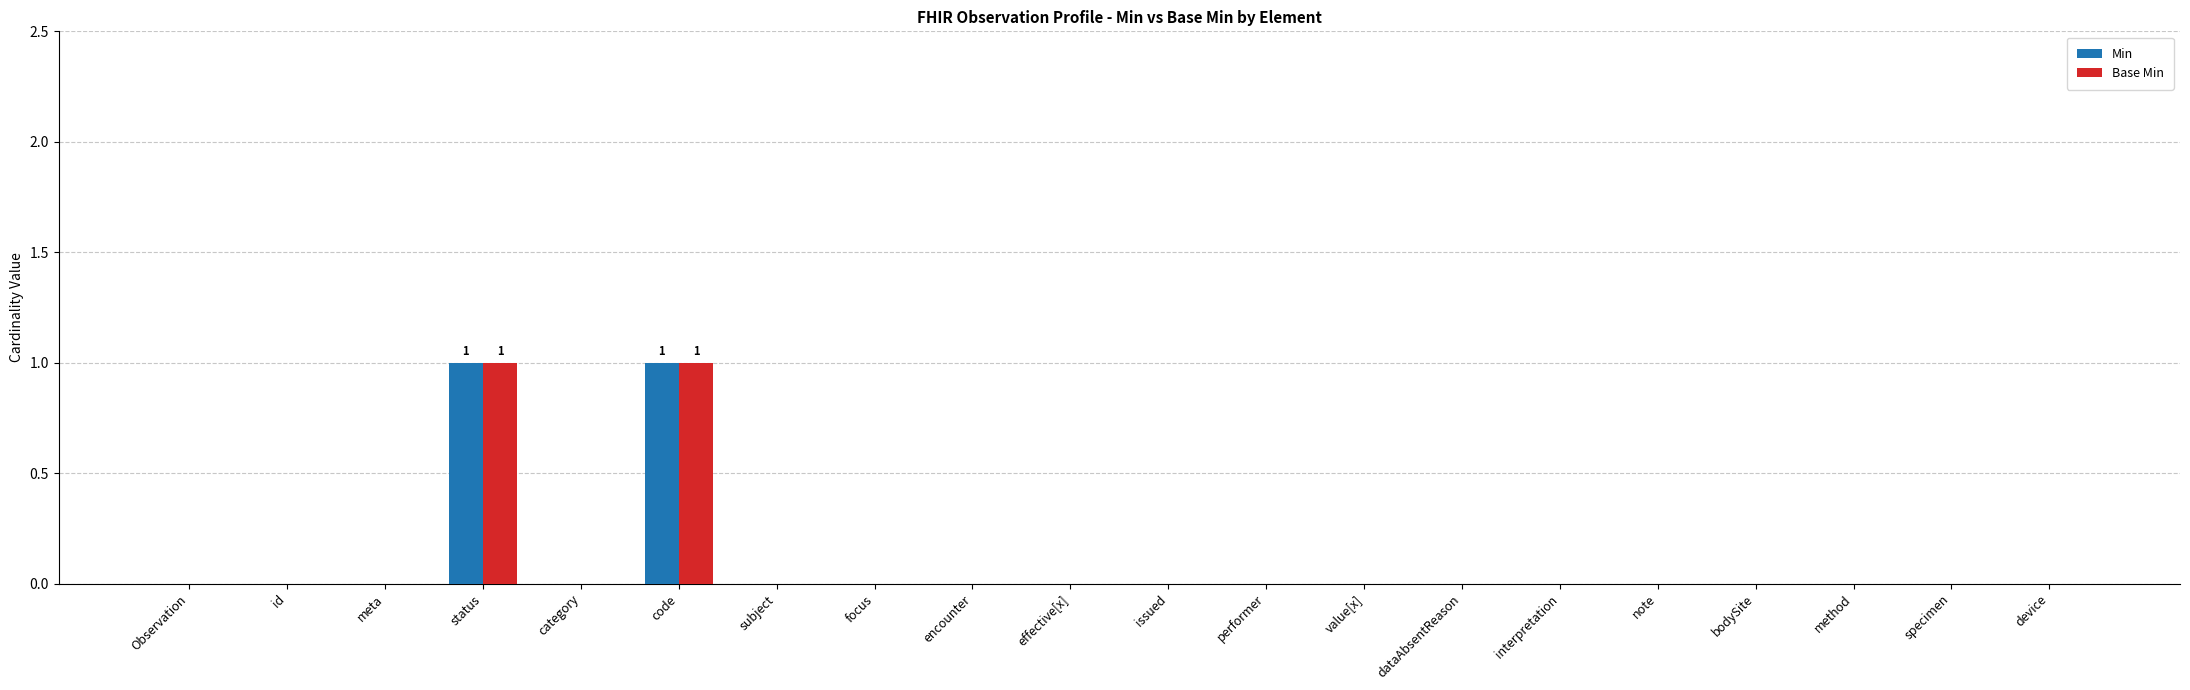

The Base Min series shows 0 at specimen. True or false?

True